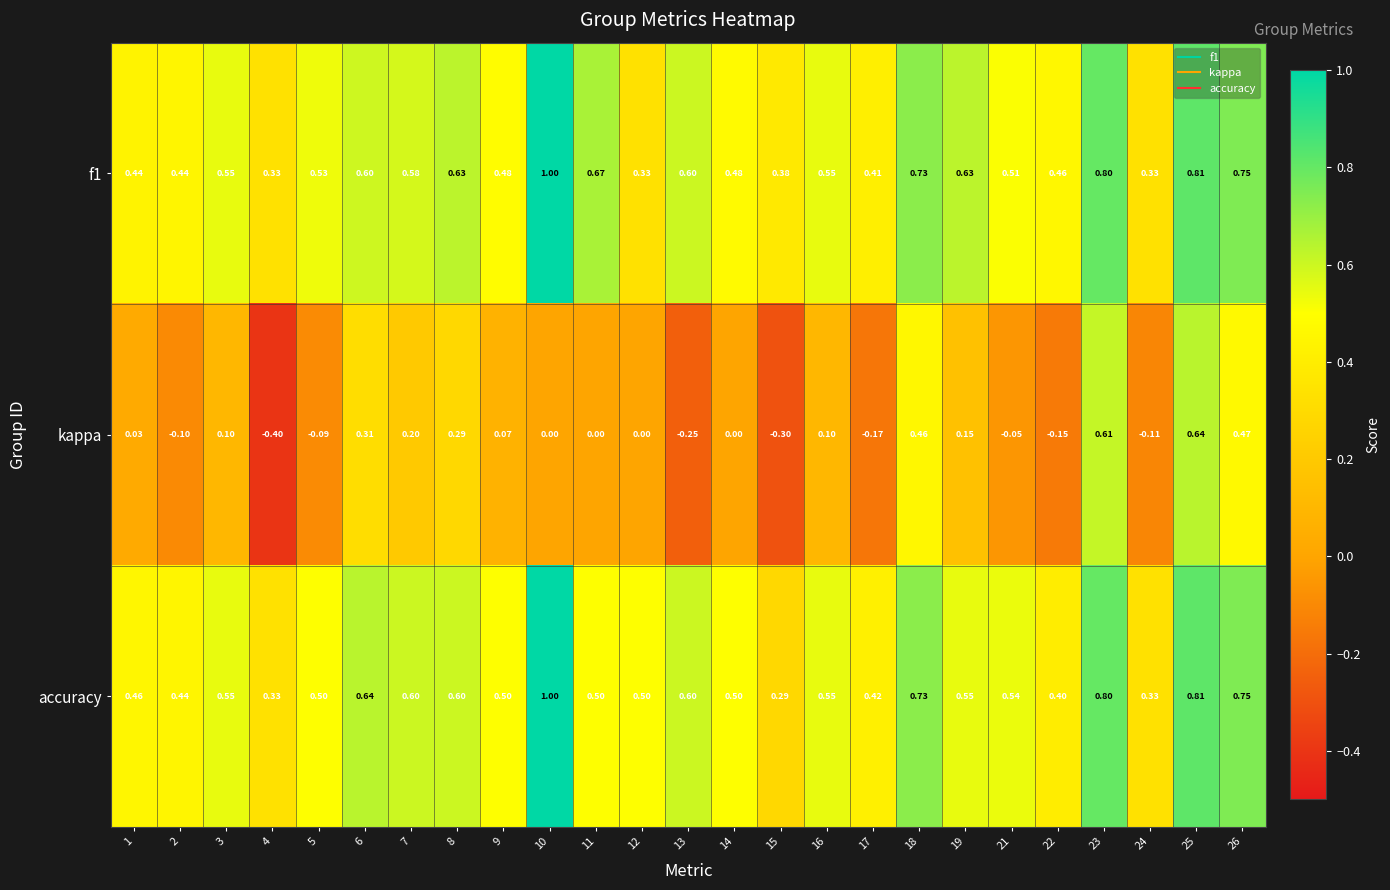

Which series changed the most between 11 and 25?

kappa